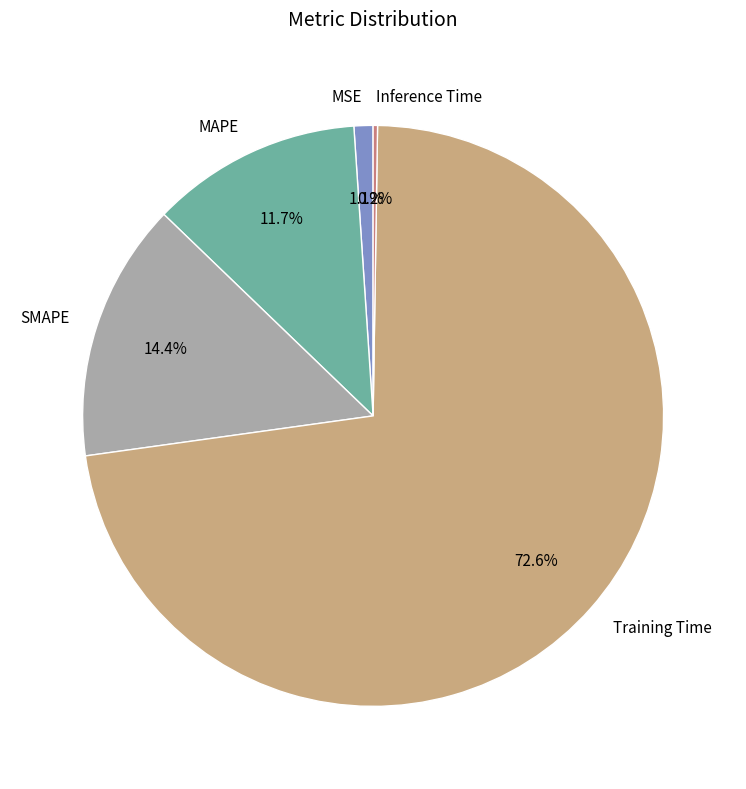

What percentage is NOT represented by Training Time?

27.4%